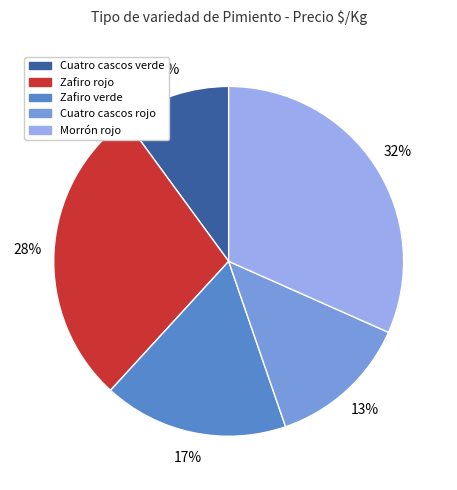

Combined, do Morrón rojo and Zafiro rojo account for over 50%?

Yes